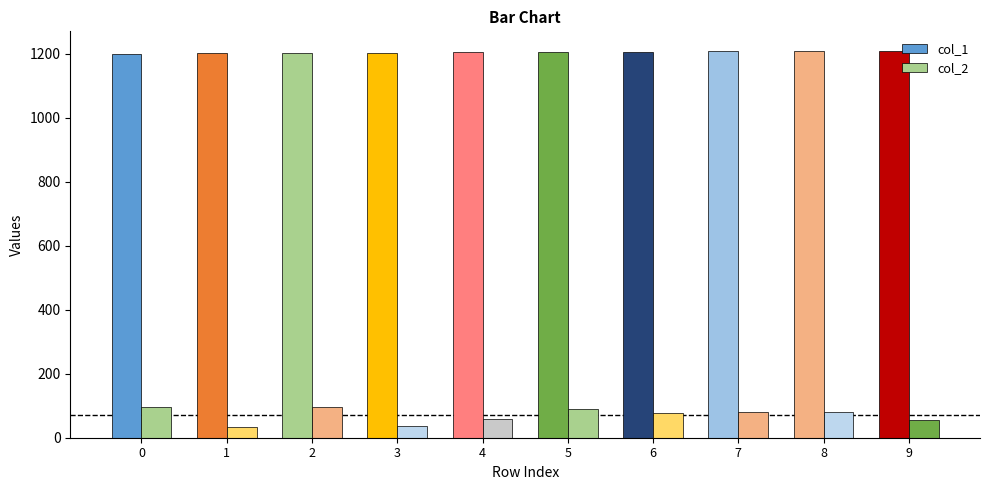

What is the difference between the highest and lowest values at 5?

1117.5